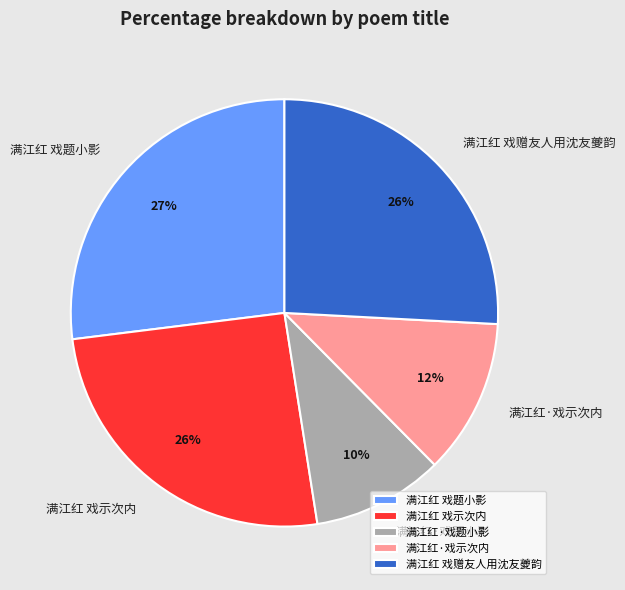

Is the sum of 满江红·戏题小影 and 满江红 戏题小影 greater than half?

No